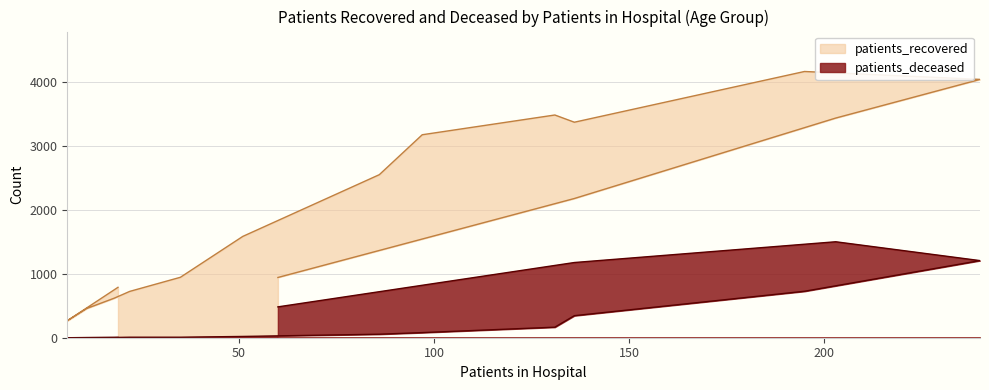

List the series in order of their peak value, highest first.

patients_recovered, patients_deceased